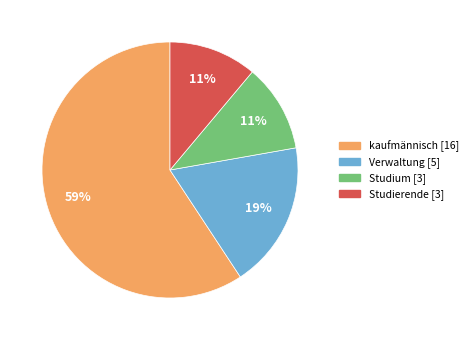

Is kaufmännisch the majority of the pie?

Yes